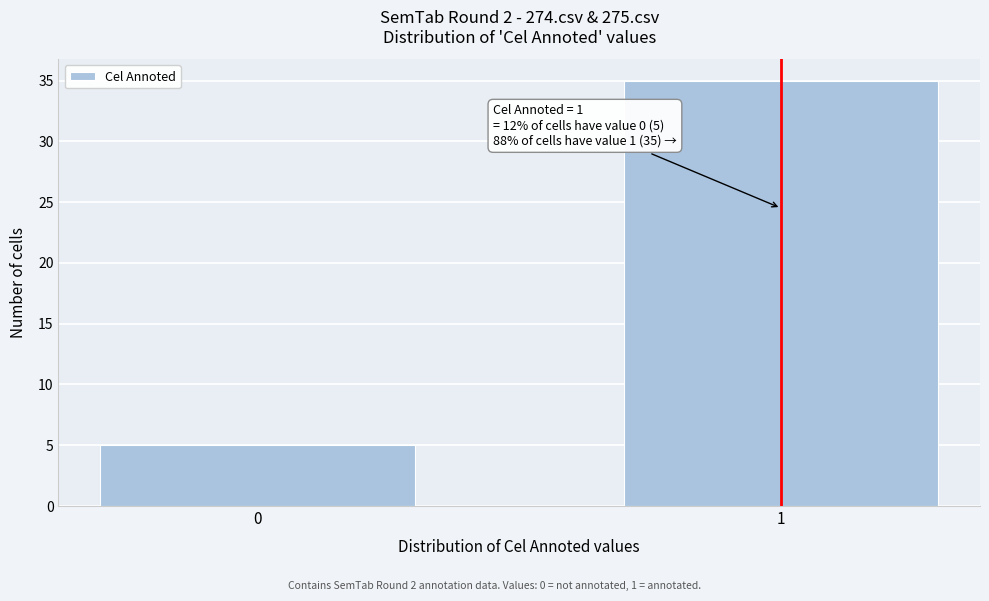

Reading right to left, what are all the values shown in this chart?

1=35	0=5